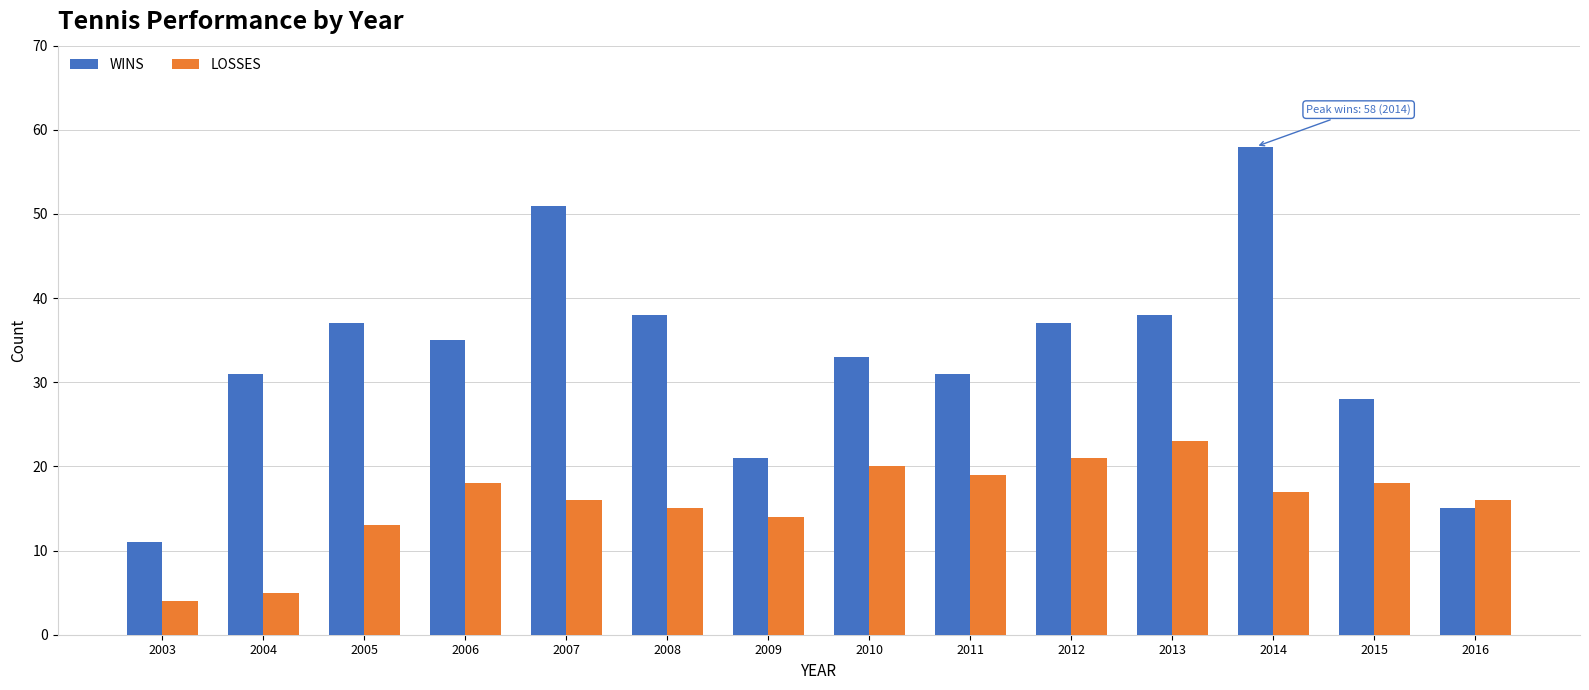

Are the bars horizontal?

No